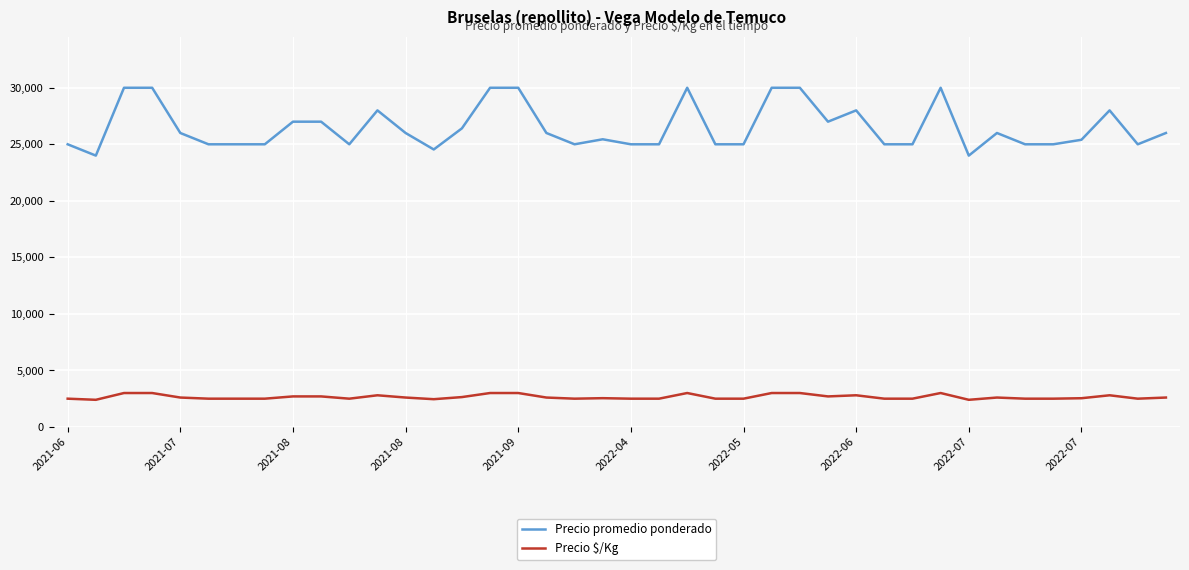

What is the maximum value shown in the chart?

30000